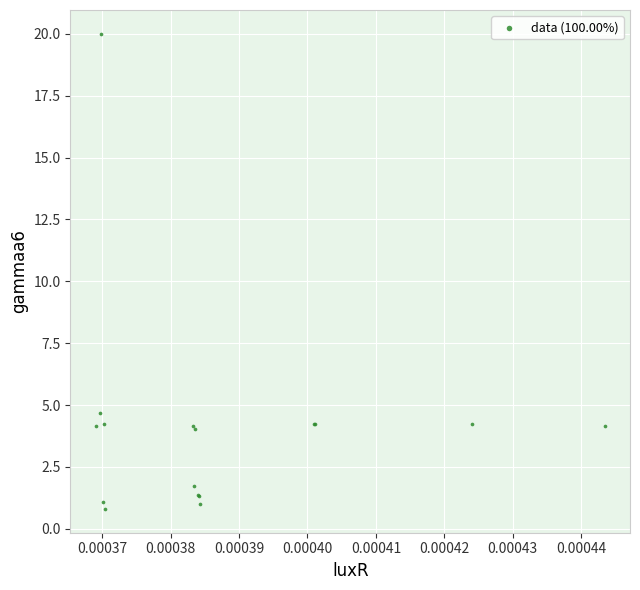

What Y value in the scatter plot is closest to 10?

4.7